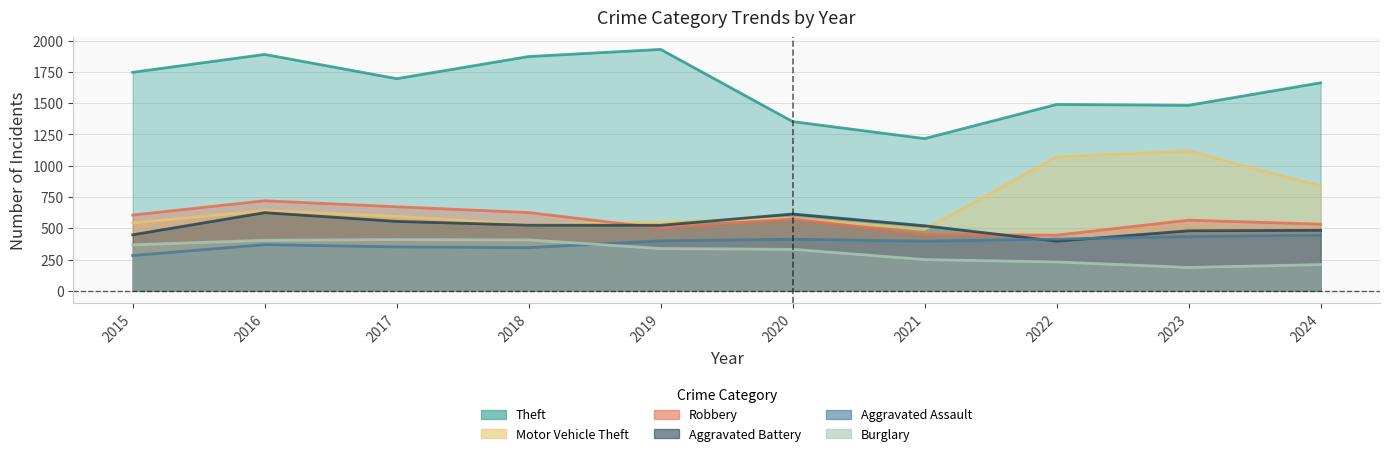

What is the difference between the highest and lowest values at 2019?

1592